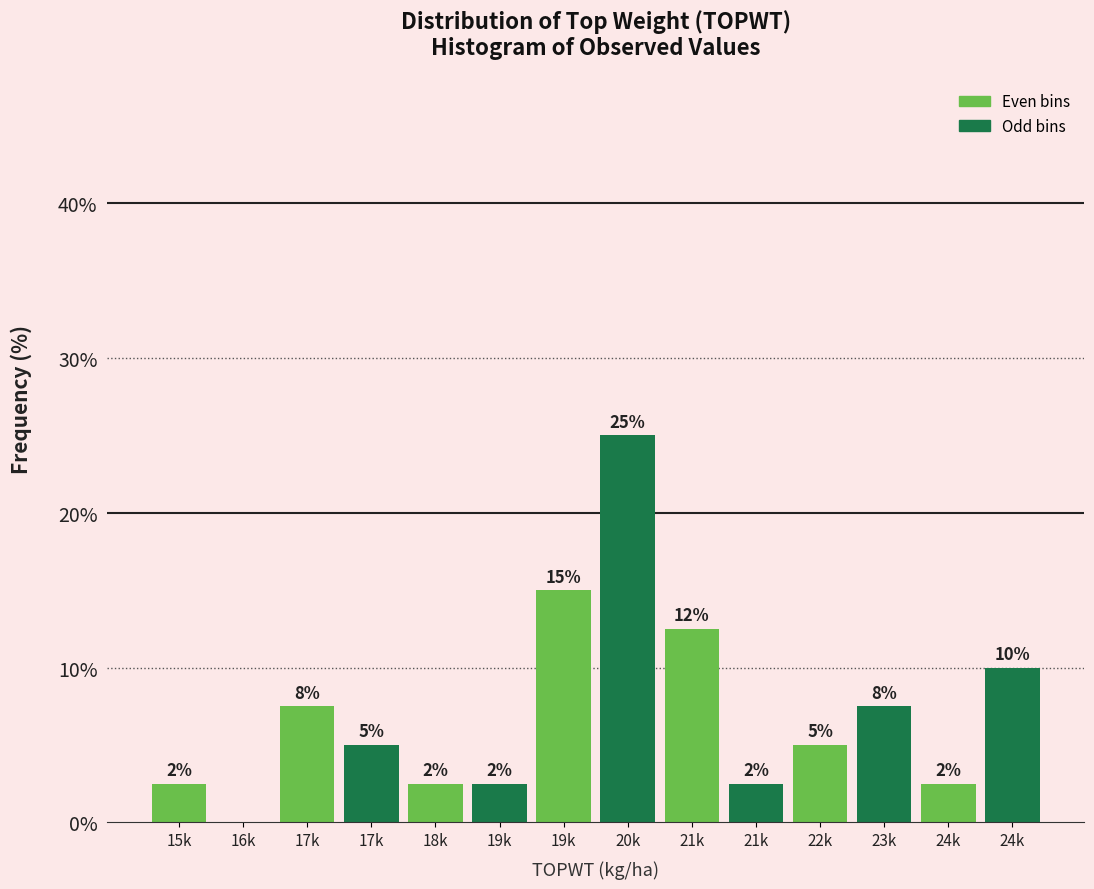

Are the bars horizontal?

No